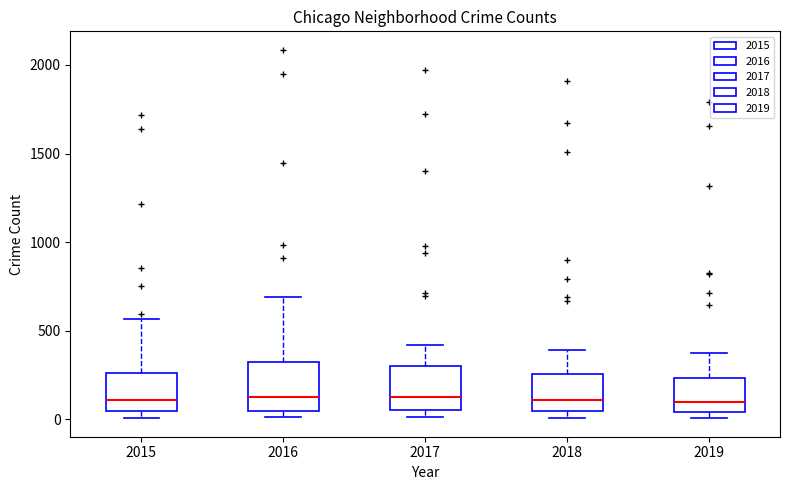

Reading left to right, transcribe this box plot: for each box, give where its median line is, the range the box spans, and where its two whiskers end, as read against the y-axis. The values are not printed on the chart, so give them approximately, as read against the axis.

2015: median 100, box 50 to 250, whiskers 0 to 550
2016: median 150, box 50 to 300, whiskers 0 to 700
2017: median 100, box 50 to 300, whiskers 0 to 400
2018: median 100, box 50 to 250, whiskers 0 to 400
2019: median 100, box 50 to 250, whiskers 0 to 400